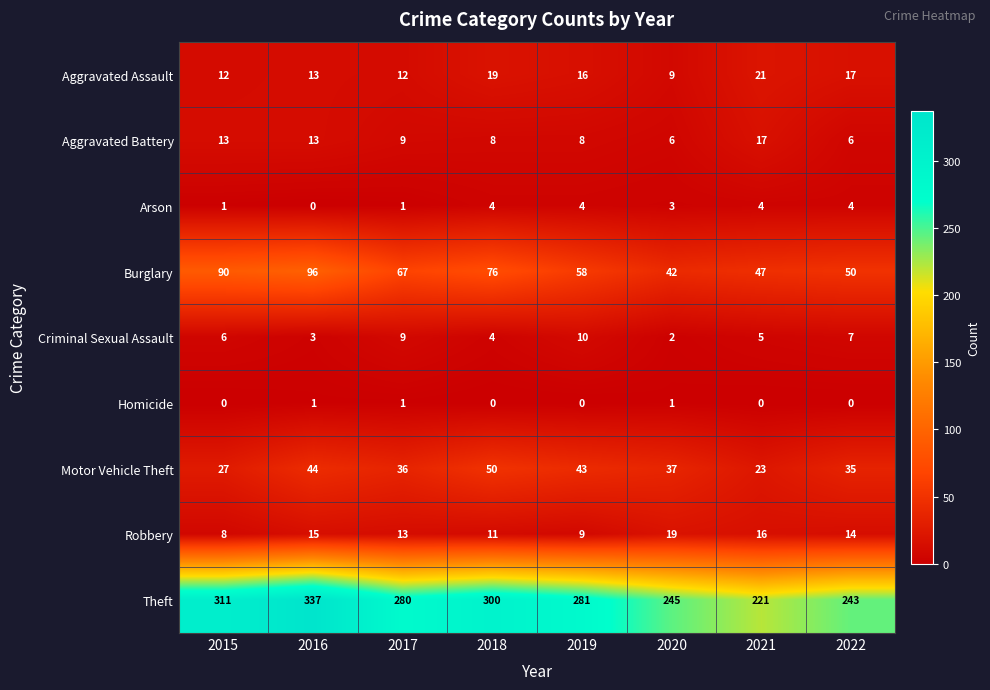

Which series has the largest total across all categories?

Theft